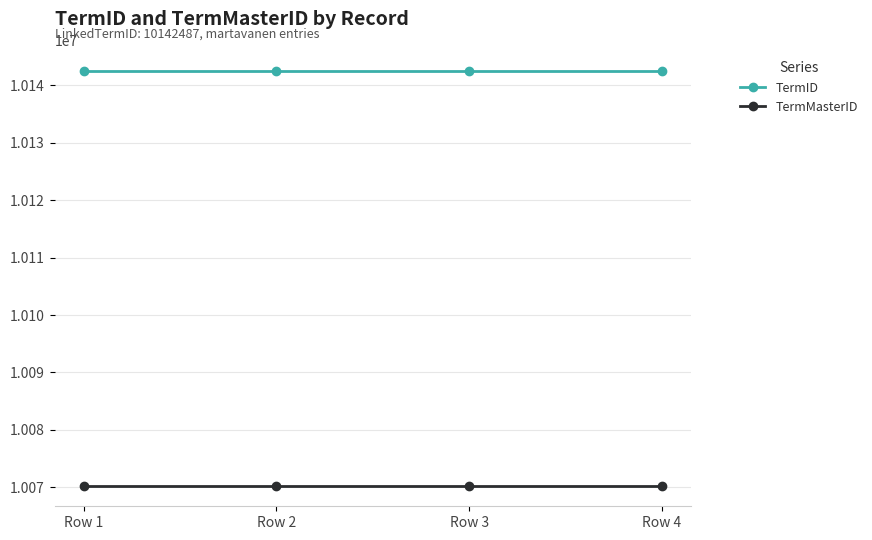

What is the value of the TermID point at the 3rd from the left?

10142487